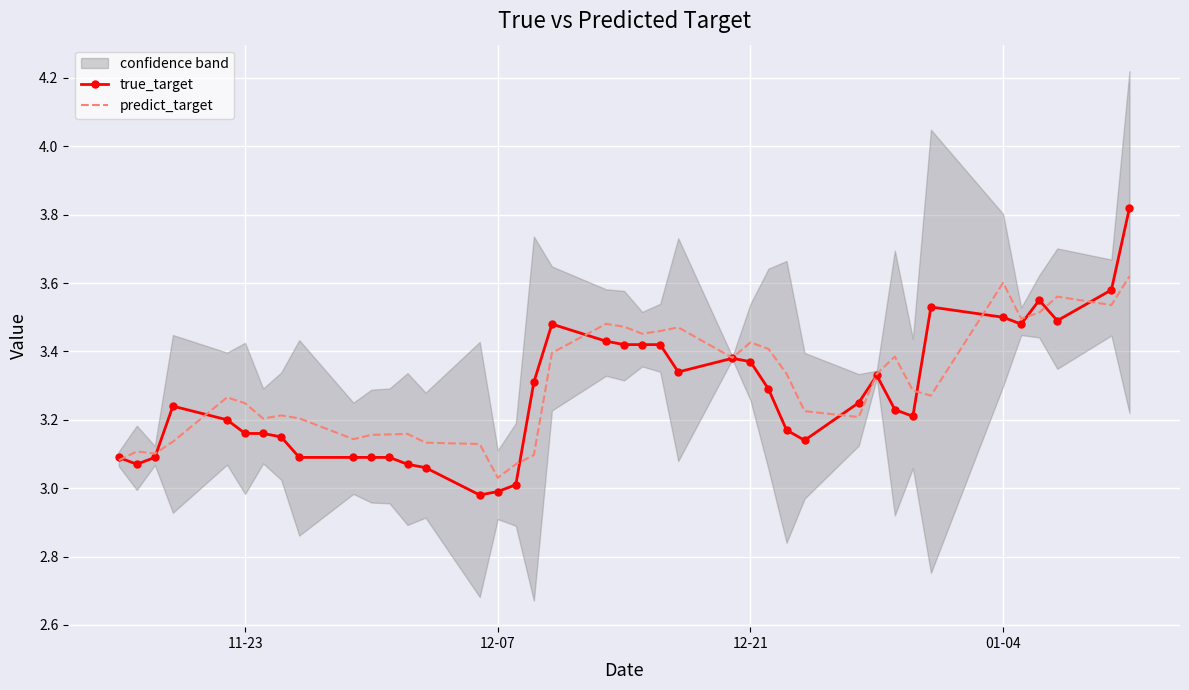

What is the value of the predict_target point at the 7th from the left?

3.2